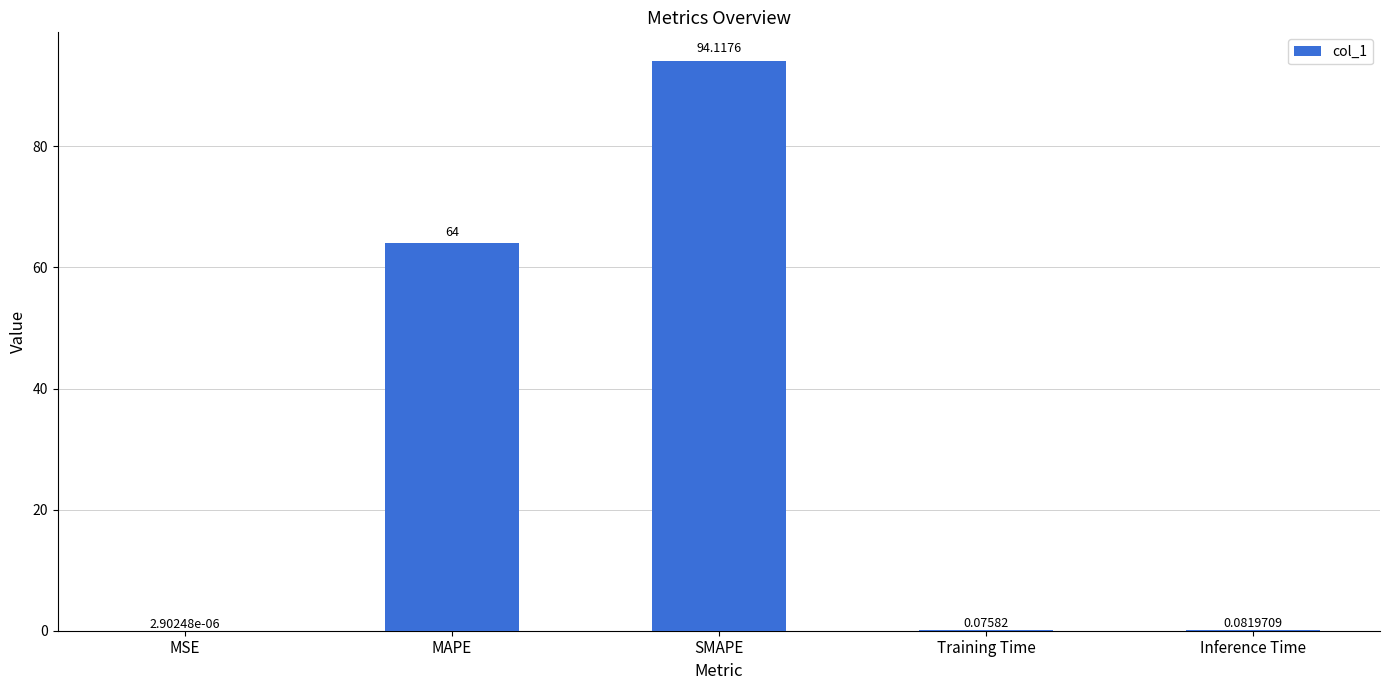

What is the maximum value shown in the chart?

94.1